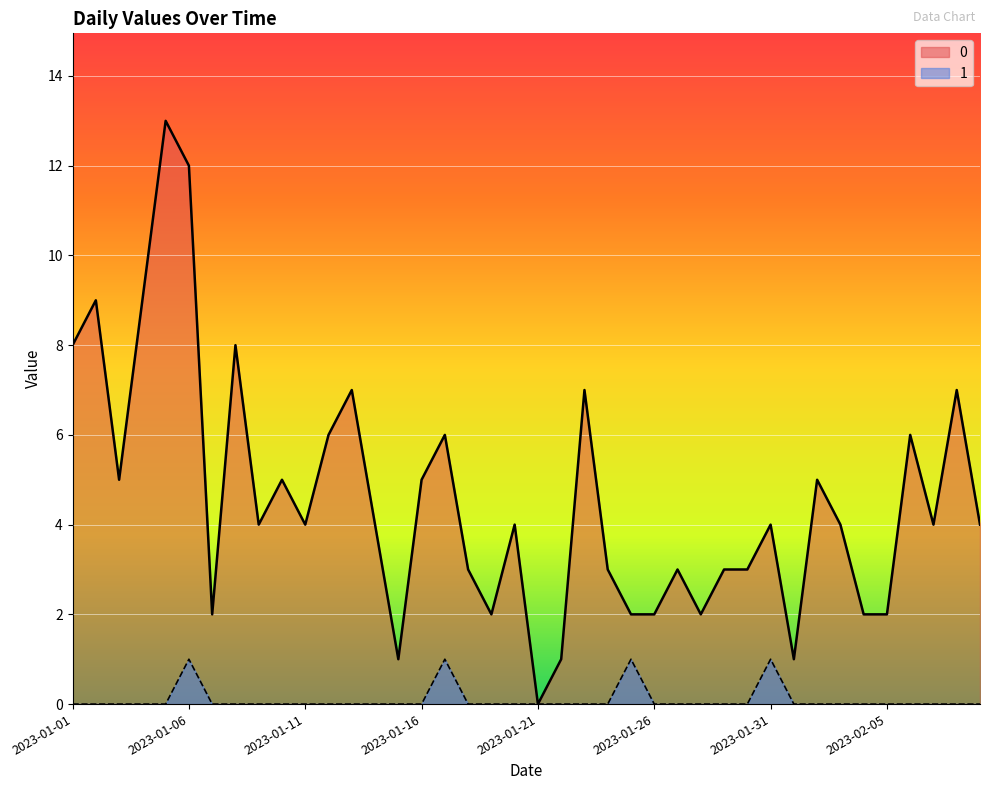

List the series in order of their peak value, highest first.

0, 1